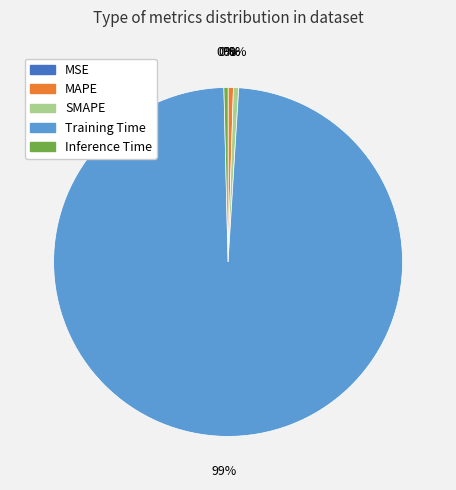

Is there any slice that represents more than half of the pie?

Yes